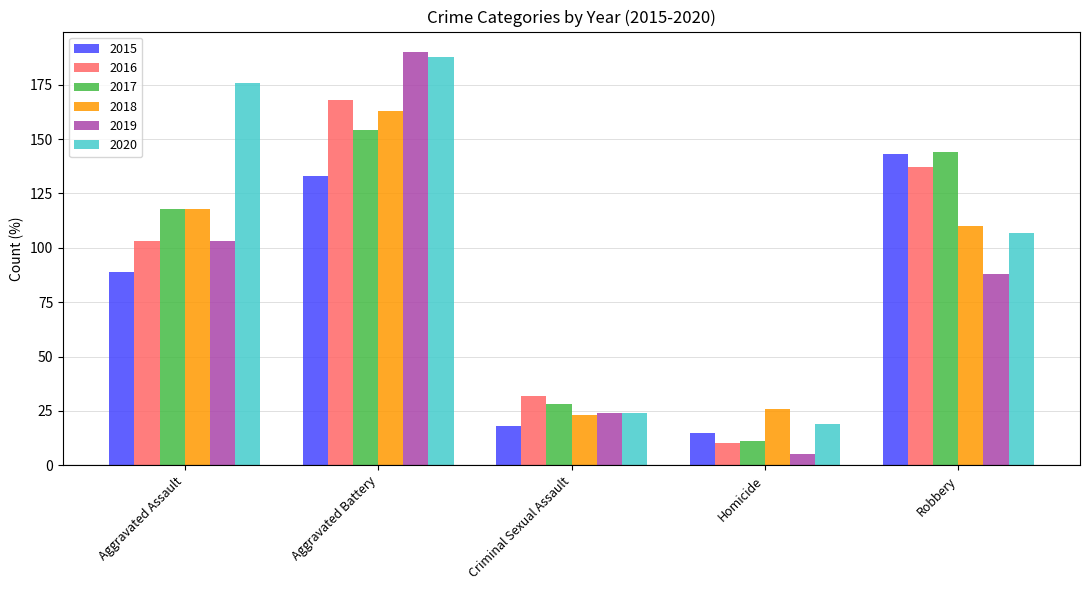

How many series are shown in this chart?

6